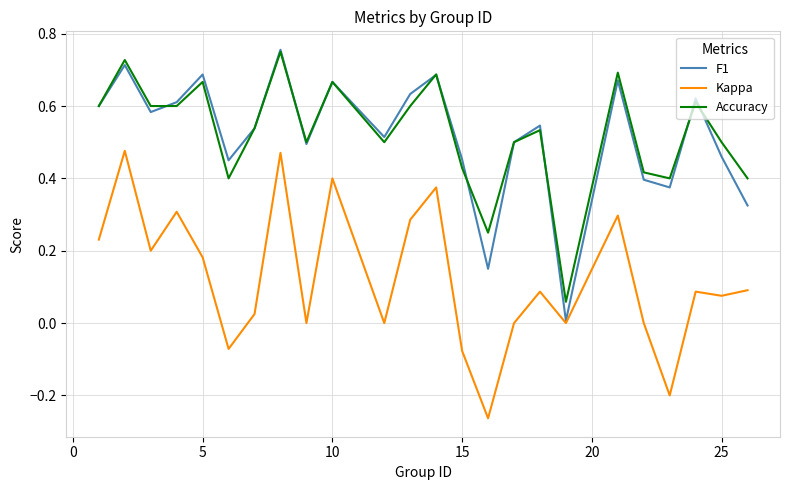

True or false: Accuracy and Kappa cross at least once.

False